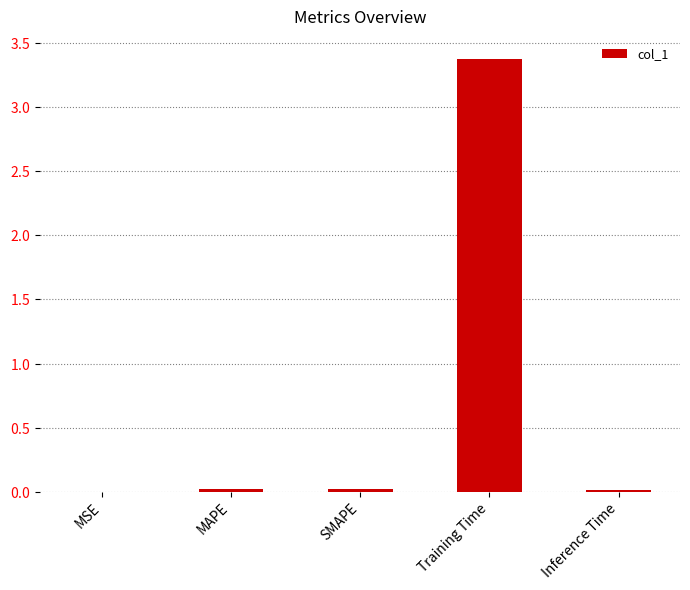

Are the bars horizontal?

No